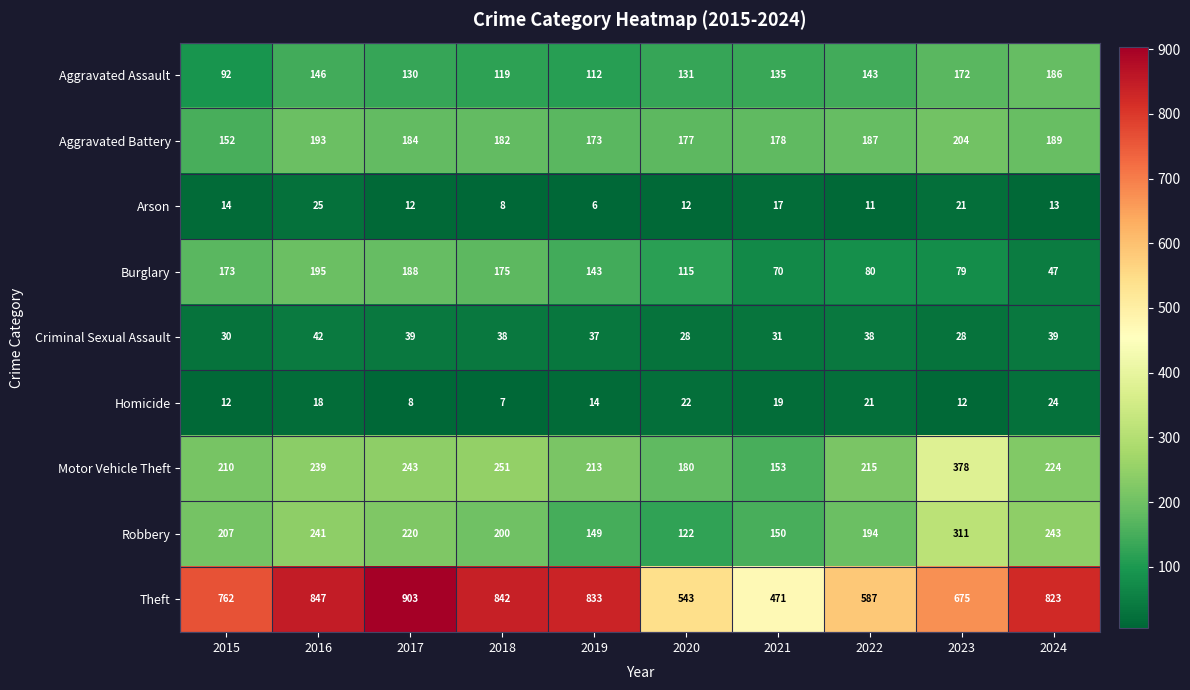

Is it true that Homicide equals 12 at 2015?

True